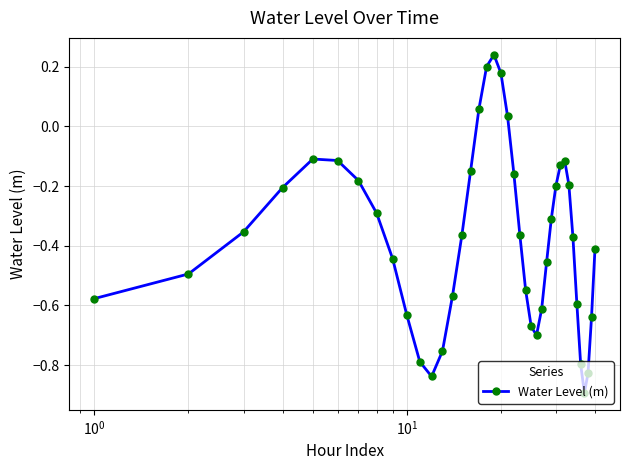

How many points are higher than both their immediate neighbors (excluding endpoints)?

3